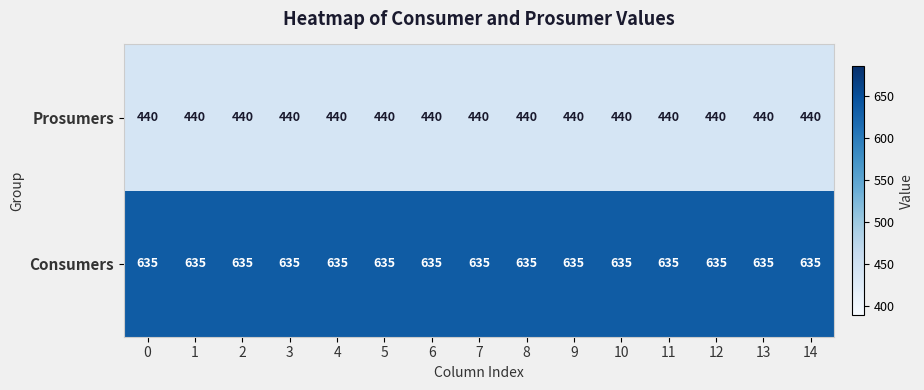

What is the total value across all series at 0?

1075